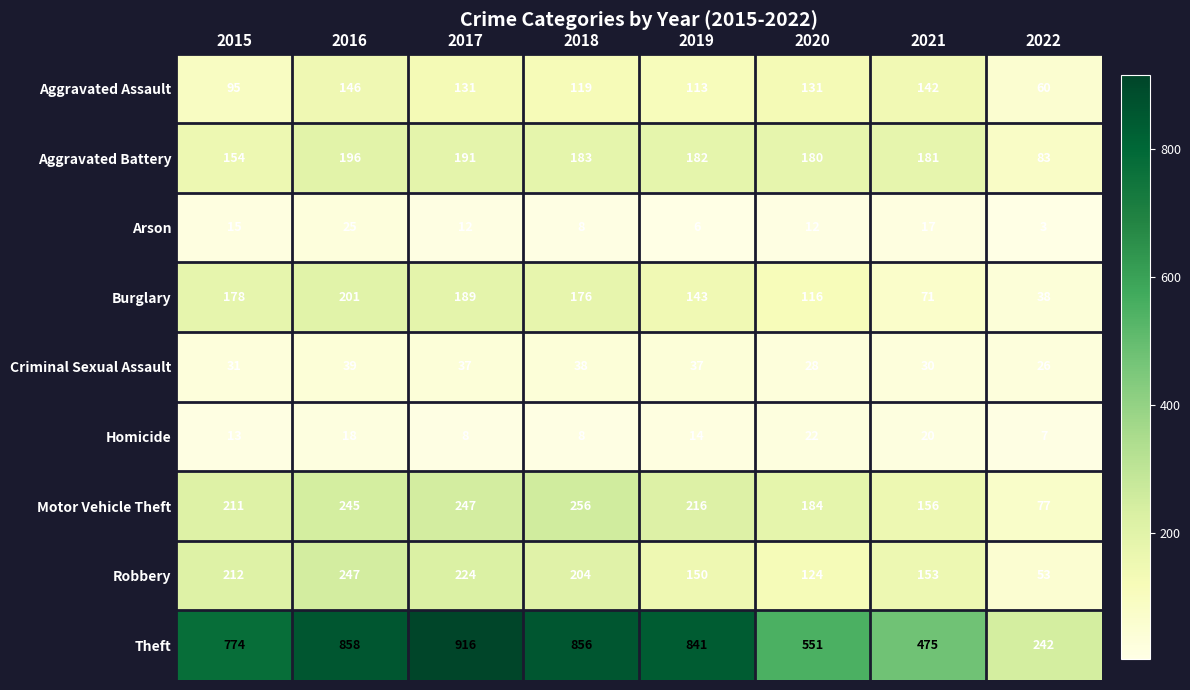

Rank the series by their maximum value, from lowest to highest.

Homicide, Arson, Criminal Sexual Assault, Aggravated Assault, Aggravated Battery, Burglary, Robbery, Motor Vehicle Theft, Theft